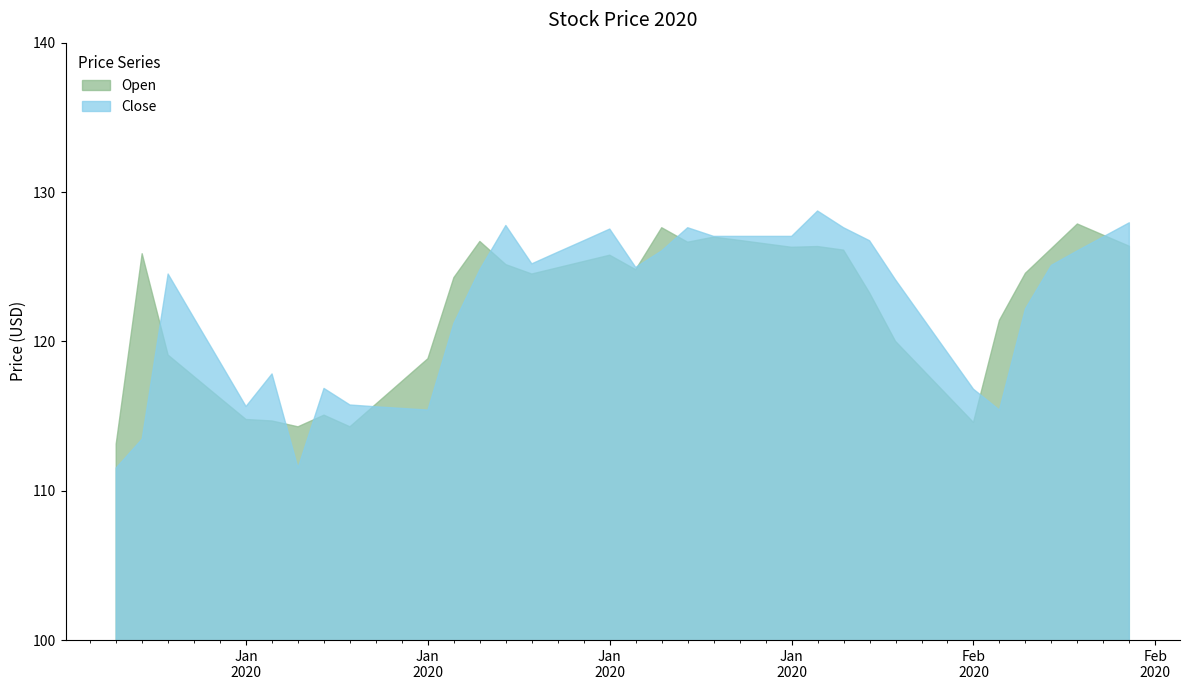

After their last crossing, which series has the higher values: Close or Open?

Close